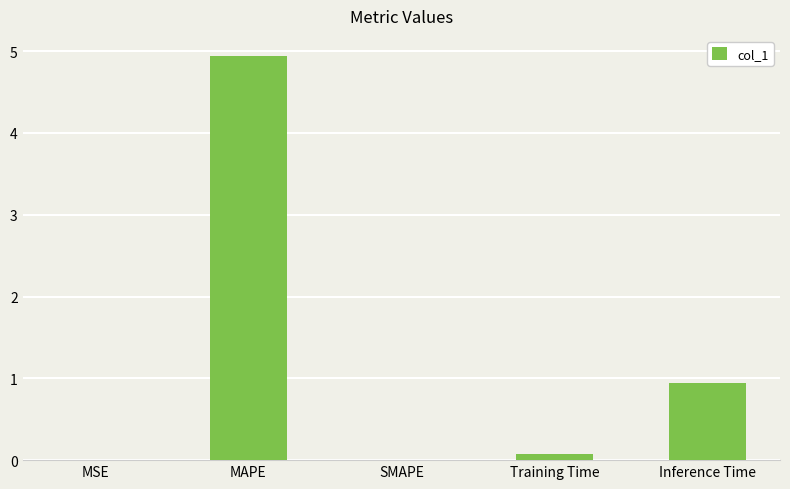

What is the difference between the values at MSE and Inference Time?

0.9